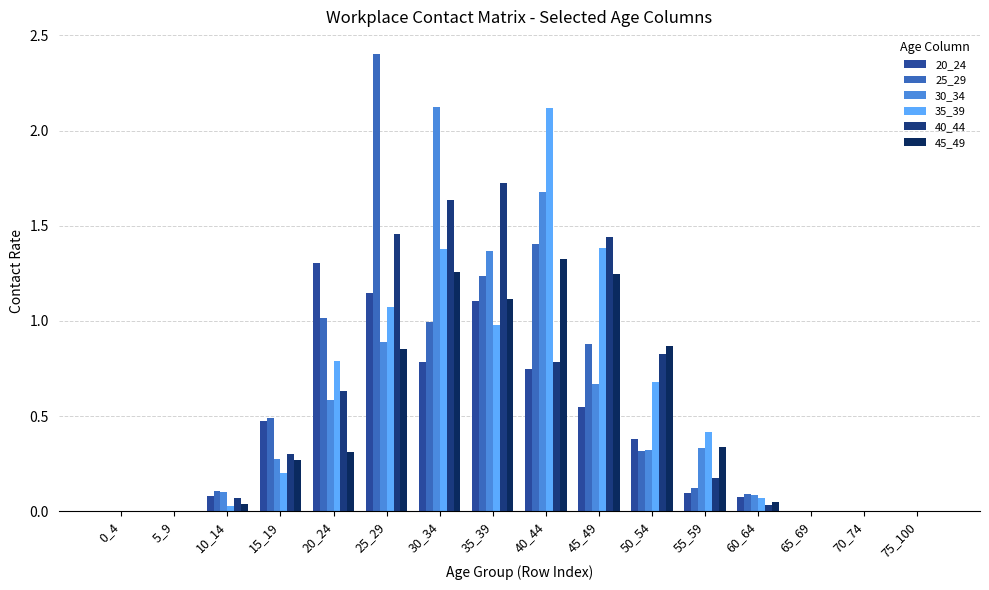

What is the maximum value for 40_44?

1.7